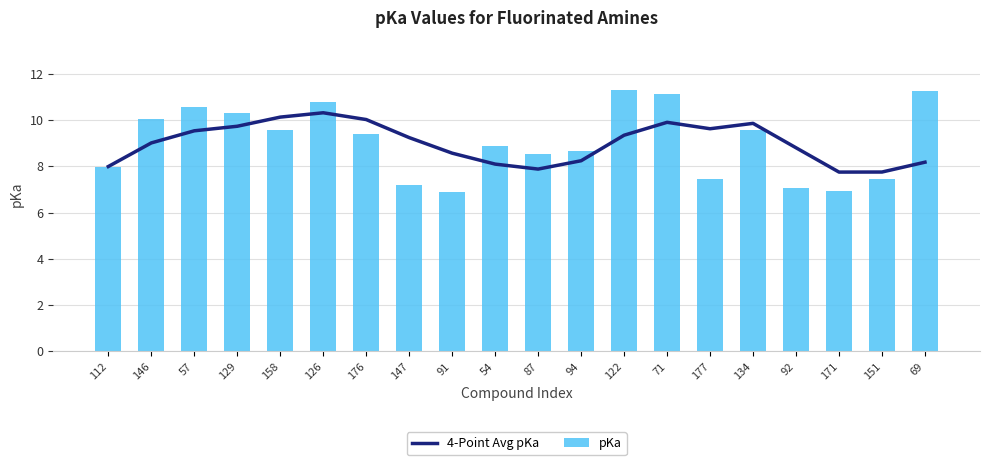

Is the value of 4-Point Avg pKa at 57 greater than the value of pKa at 91?

Yes